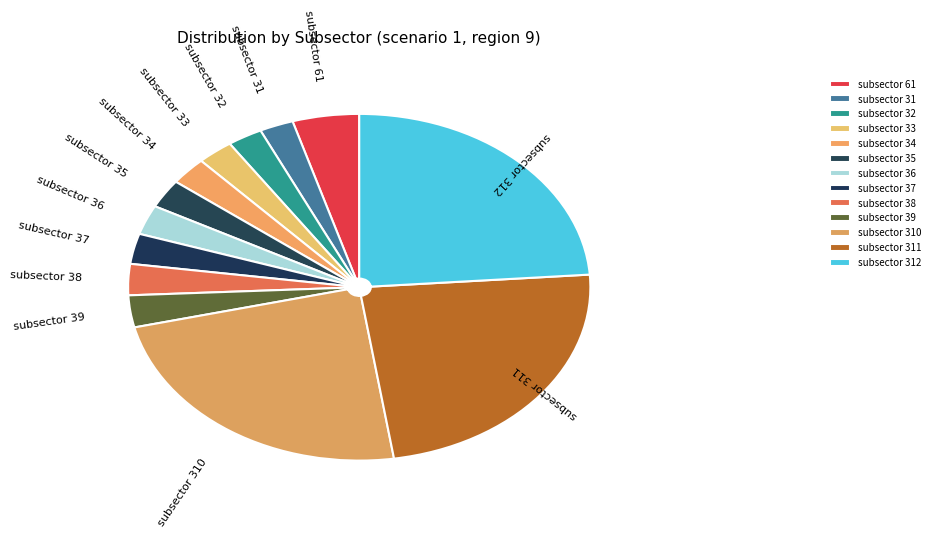

Does any single category account for the majority?

No